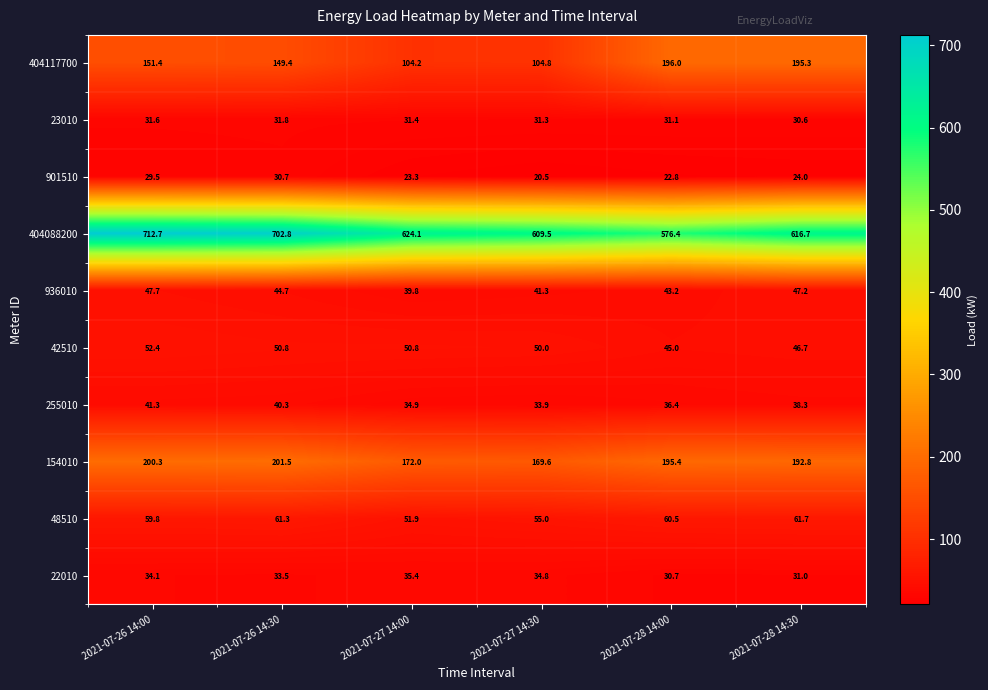

Rank the series by their maximum value, from lowest to highest.

901510, 23010, 22010, 255010, 936010, 42510, 48510, 404117700, 154010, 404088200